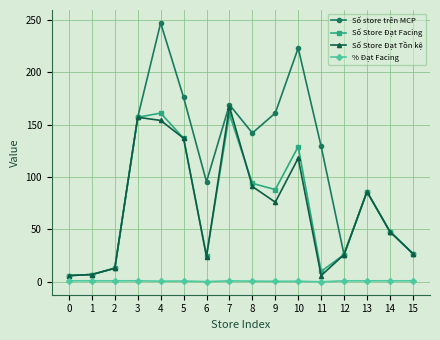

What is the maximum value shown in the chart?

247.0